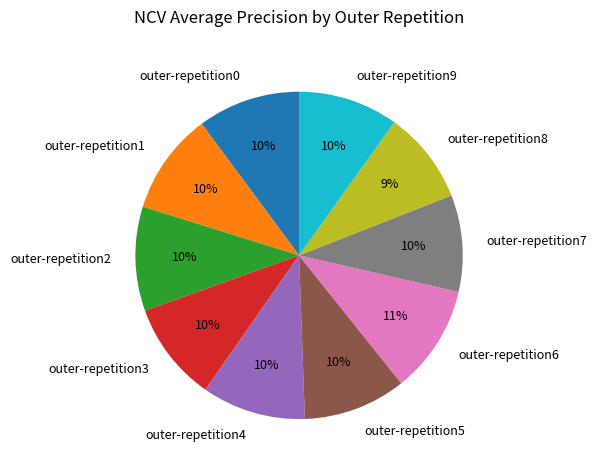

The outer-repetition6 slice represents 1% of the pie. True or false?

False